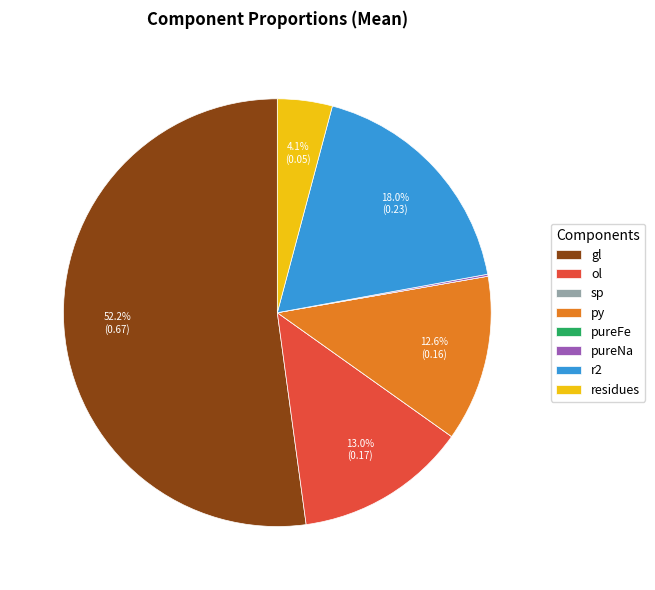

Is it true that ol is 2% of the pie?

False